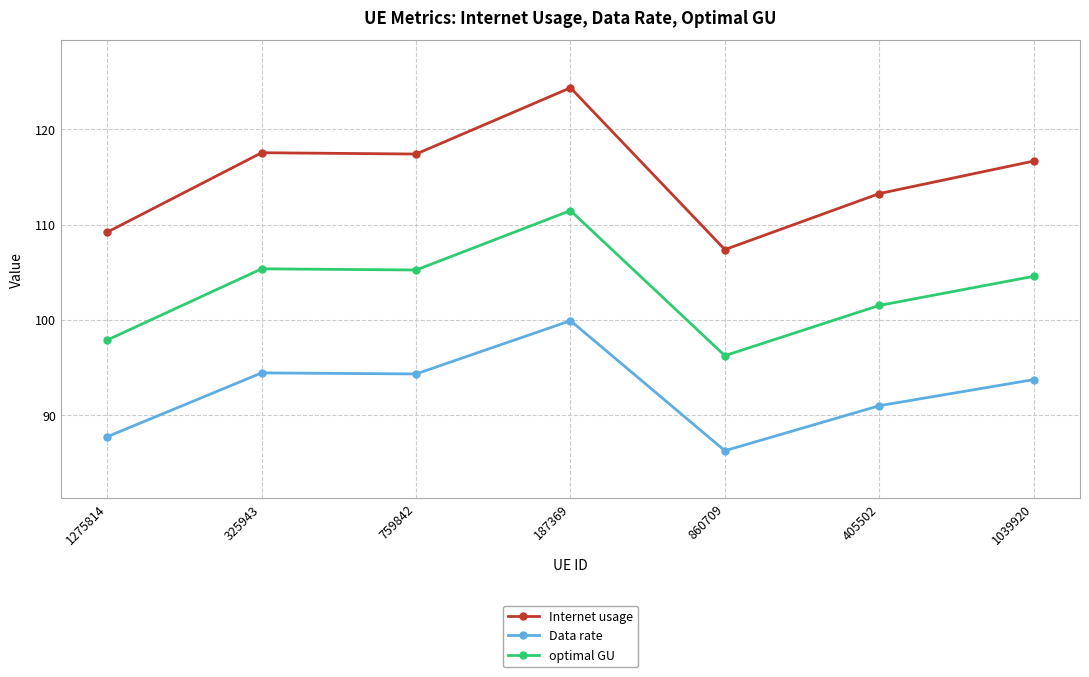

How many data points in Data rate are above 93?

4